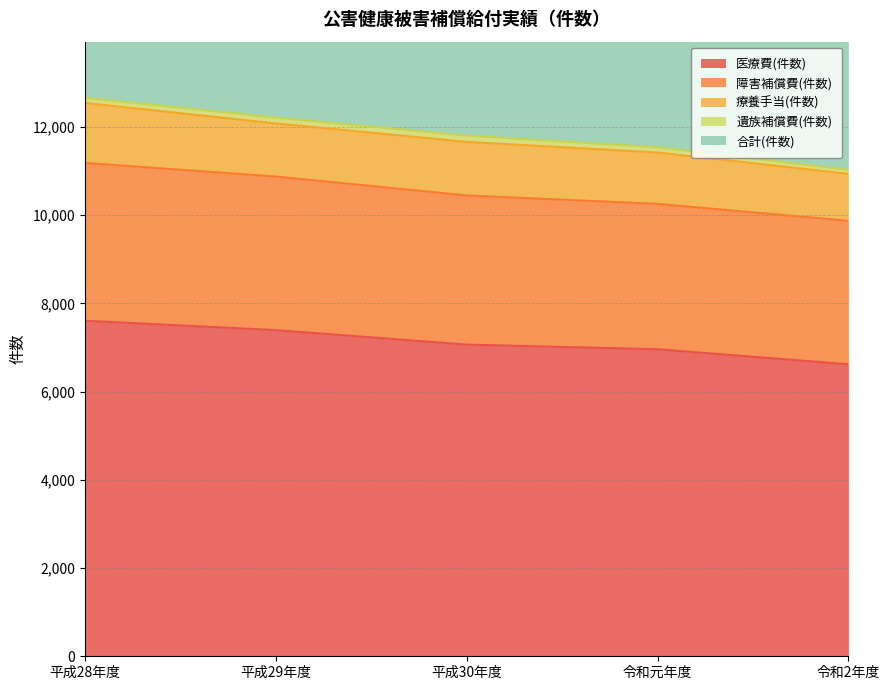

How many data points in 合計(件数) are above 23622?

2